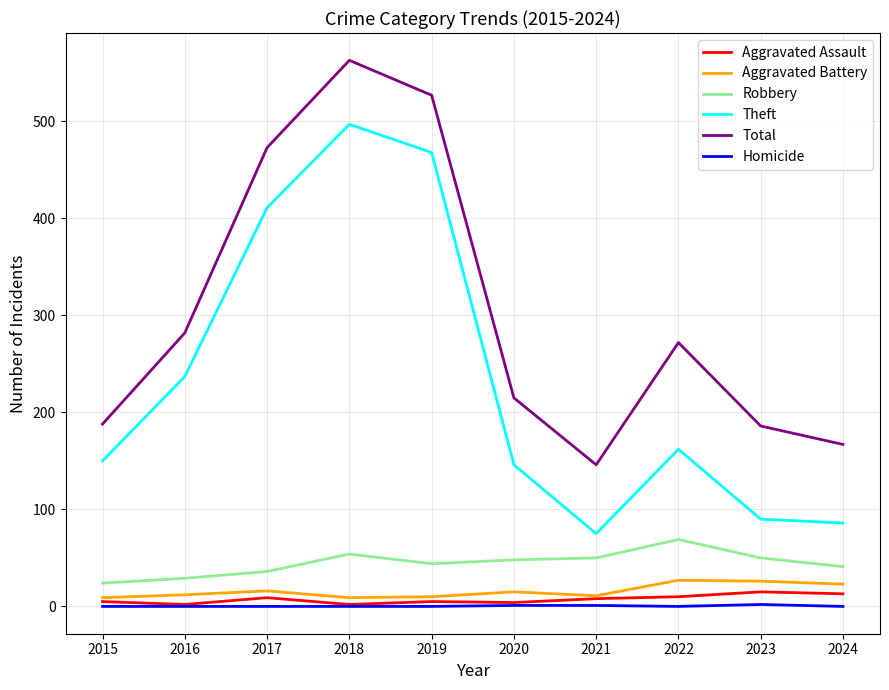

At 2017, list the series in order from smallest to largest.

Homicide, Aggravated Assault, Aggravated Battery, Robbery, Theft, Total